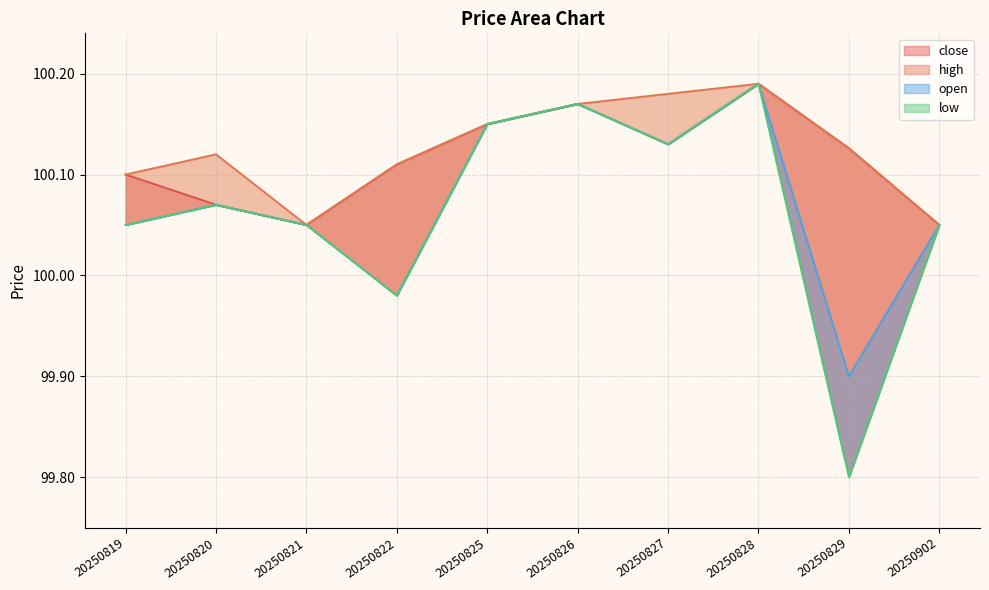

True or false: open has a value of 100.1 at 20250827.

True